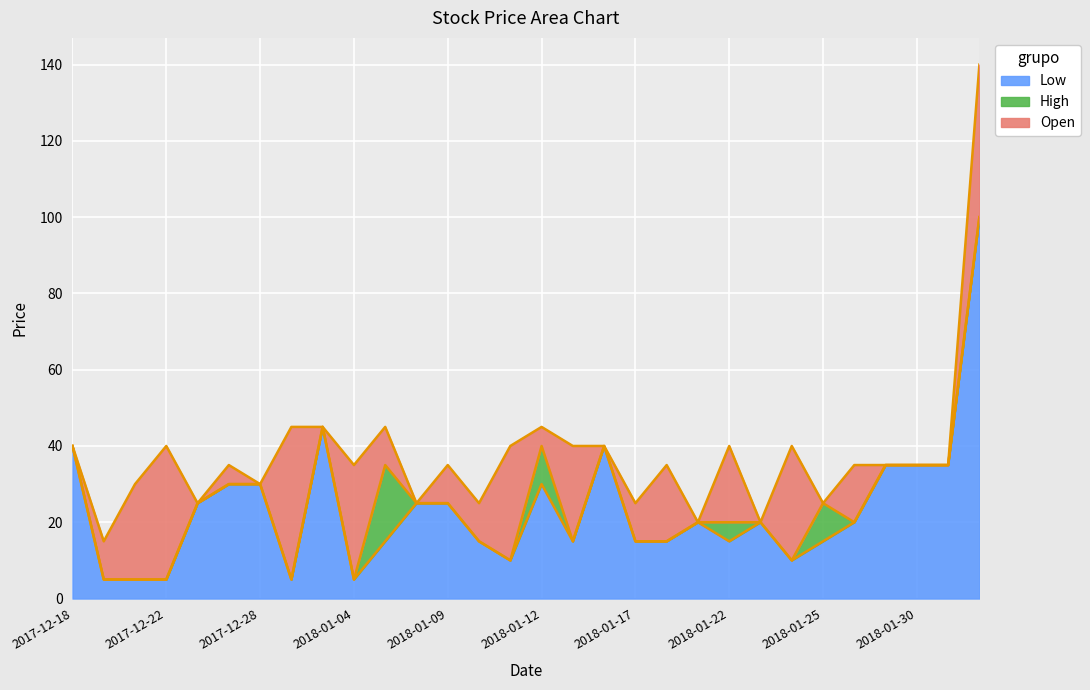

How many data points does each series have?

30